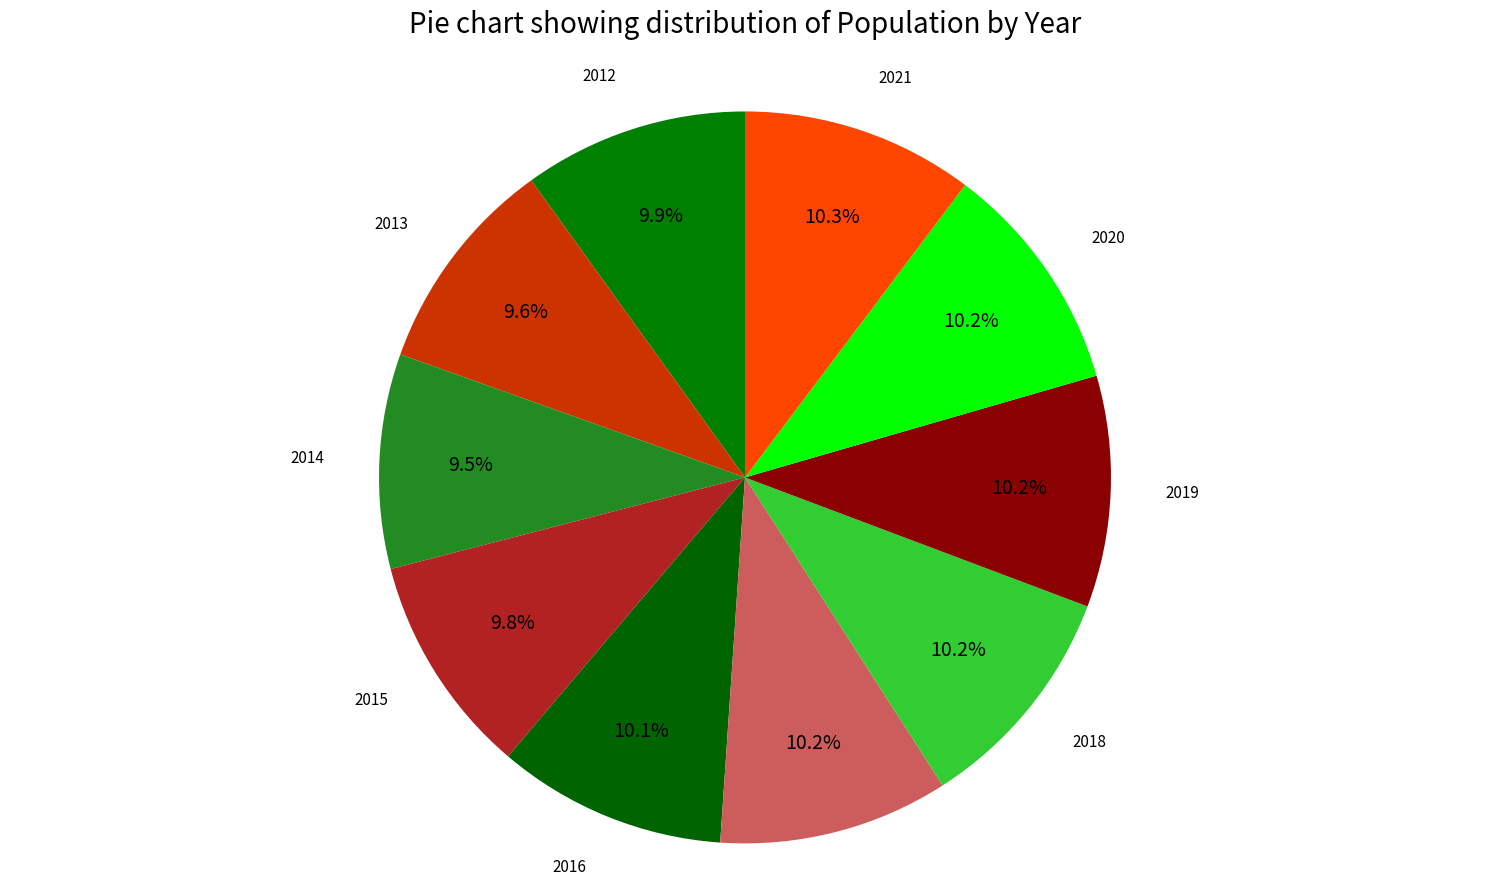

Is 2016 the majority of the pie?

No